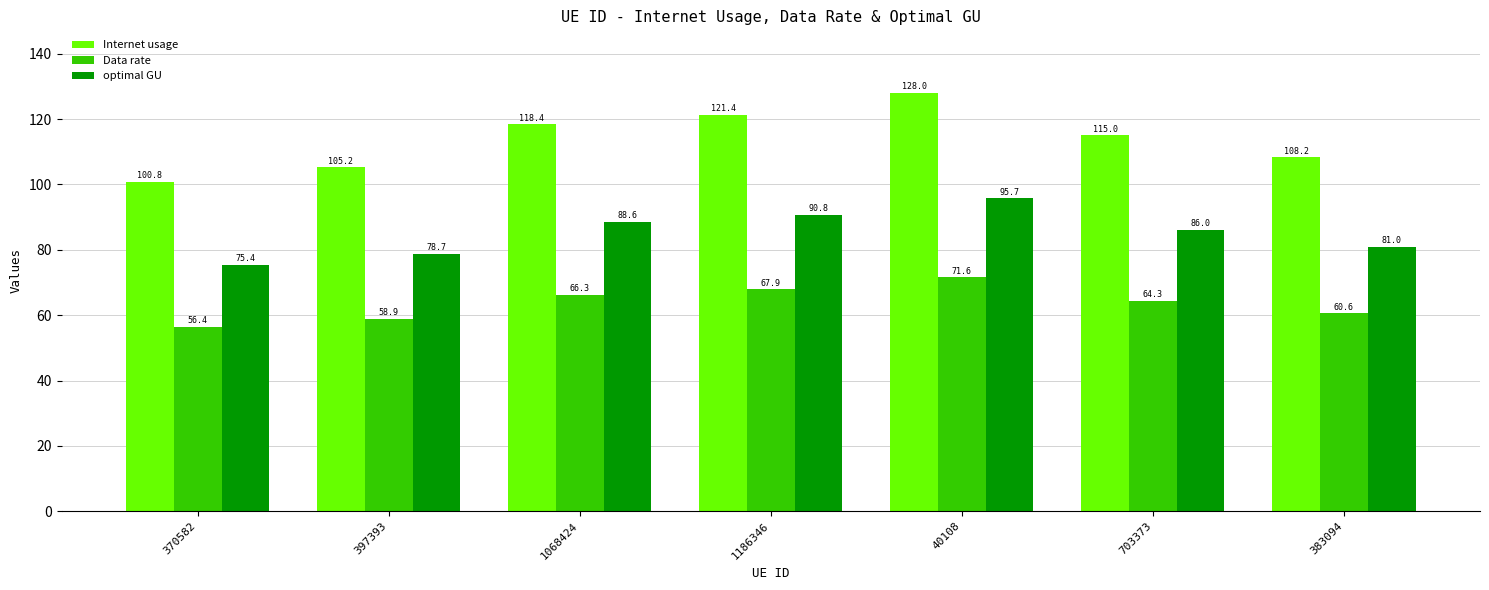

What is the approximate value of Data rate at 397393?

58.9